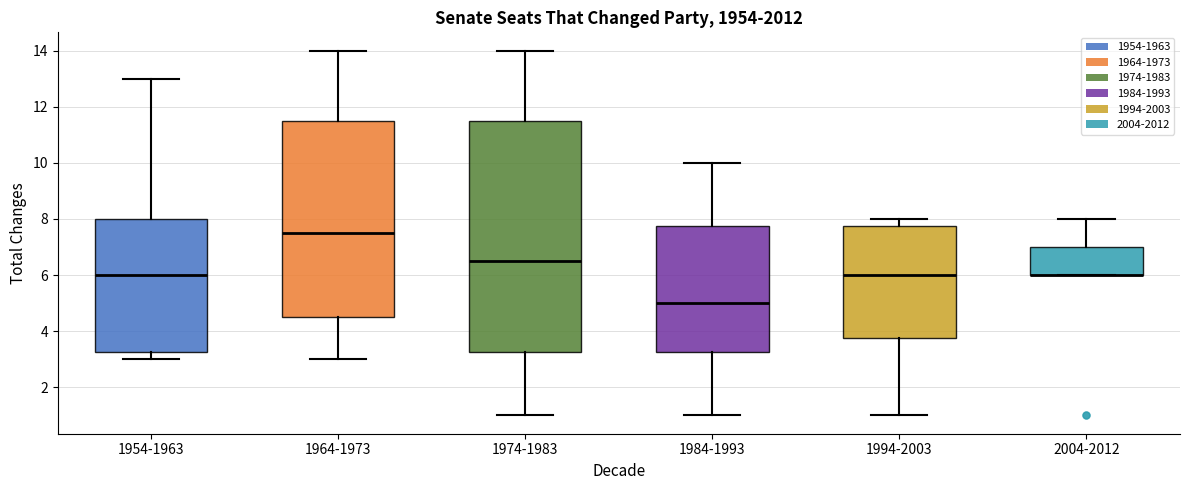

Where is the lower edge of the box for 1974-1983 on the y-axis? The values are not printed on the chart, so give them approximately, as read against the axis.

3.2